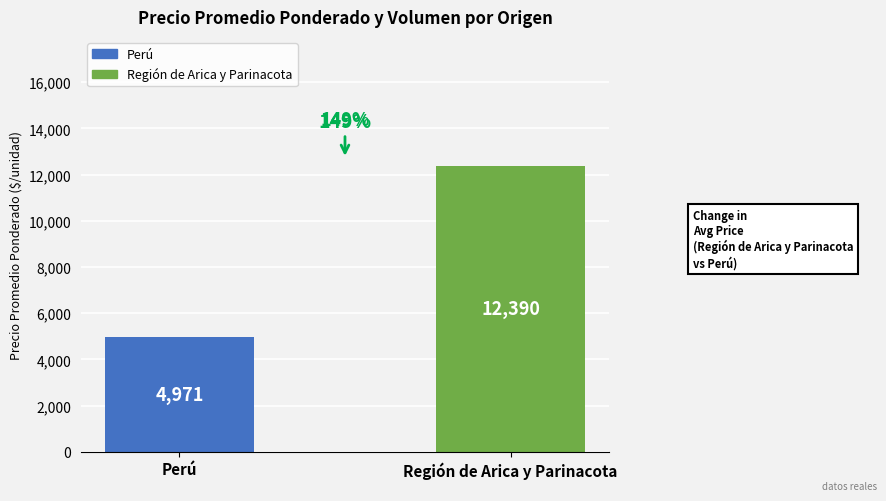

What position from the left is Región de Arica y Parinacota?

2